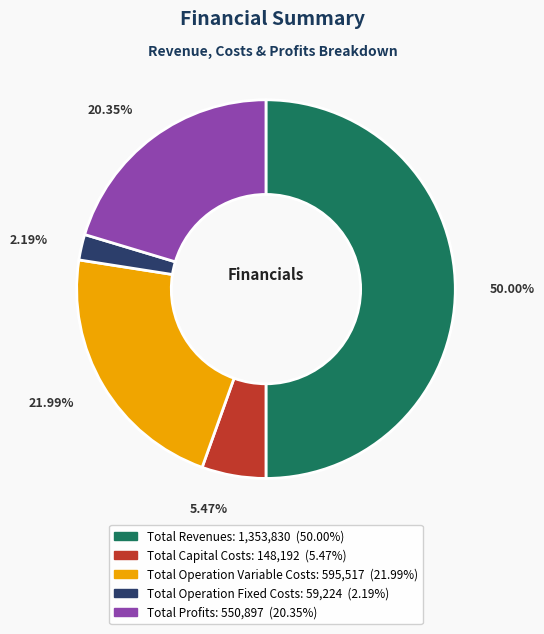

What is the majority slice?

Total Revenues